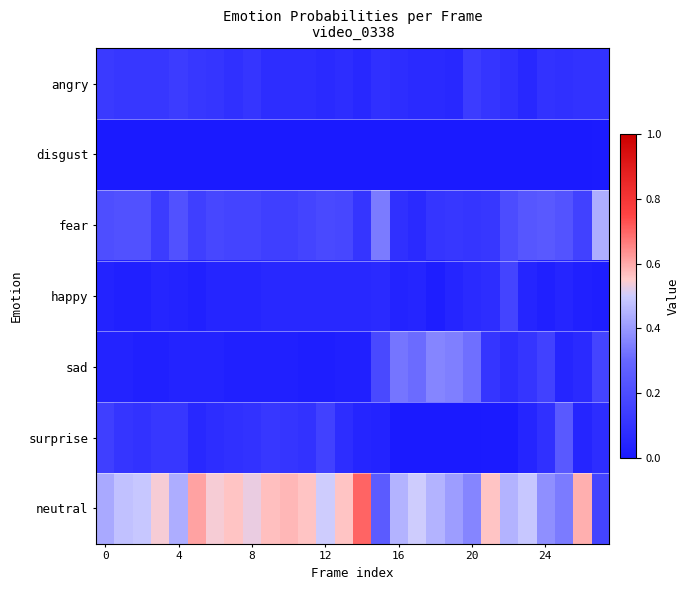

At how many categories does at least one series exceed 0?

28